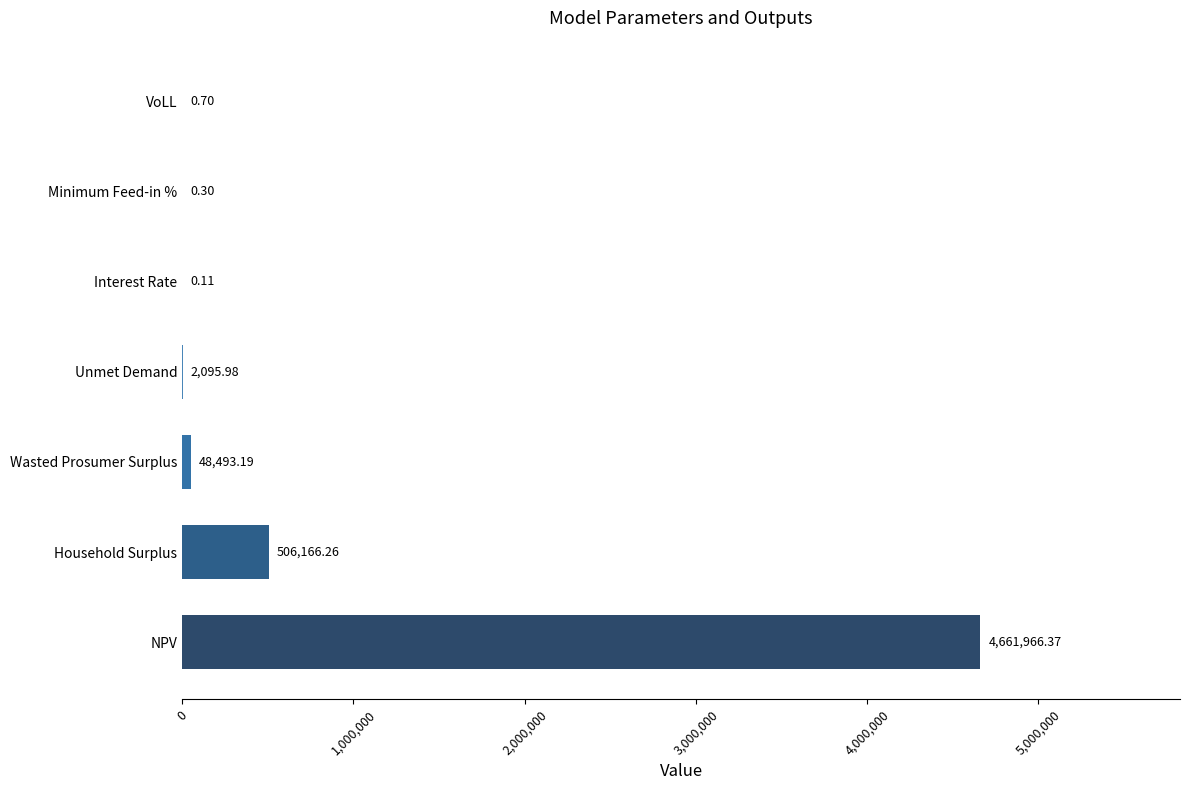

Where is the data nearest to the value 2330983?

Household Surplus